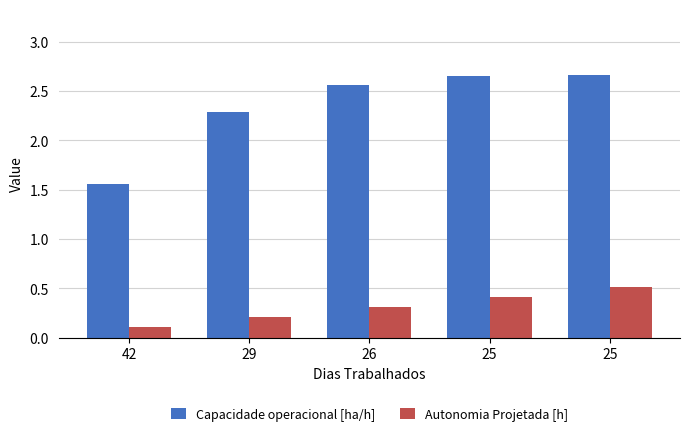

What is the difference between the maximum and minimum values in the Autonomia Projetada [h] series?

0.4